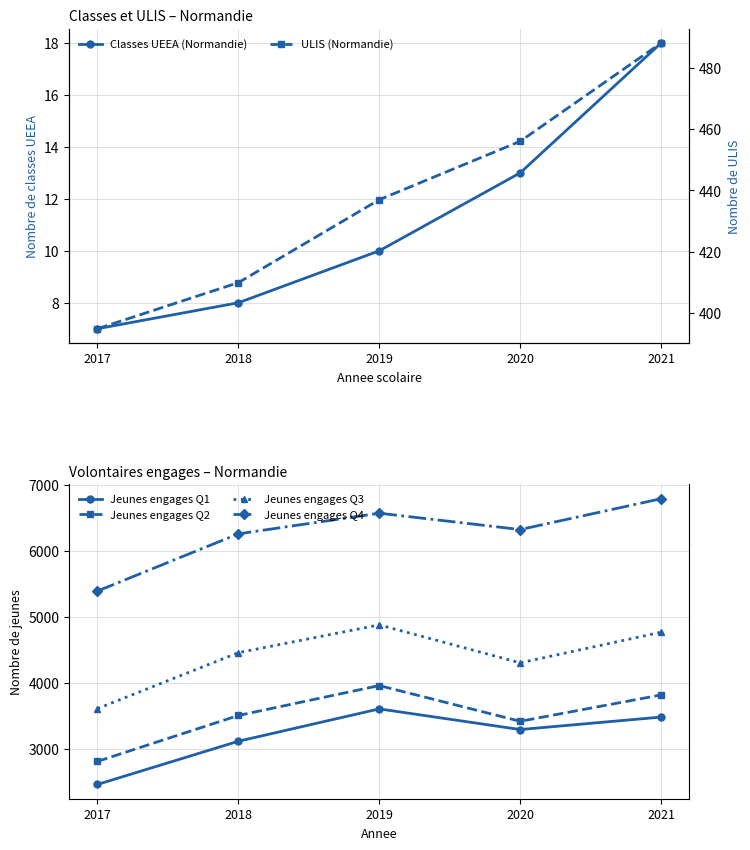

How many values in the Jeunes engages Q2 series are below 3512?

2